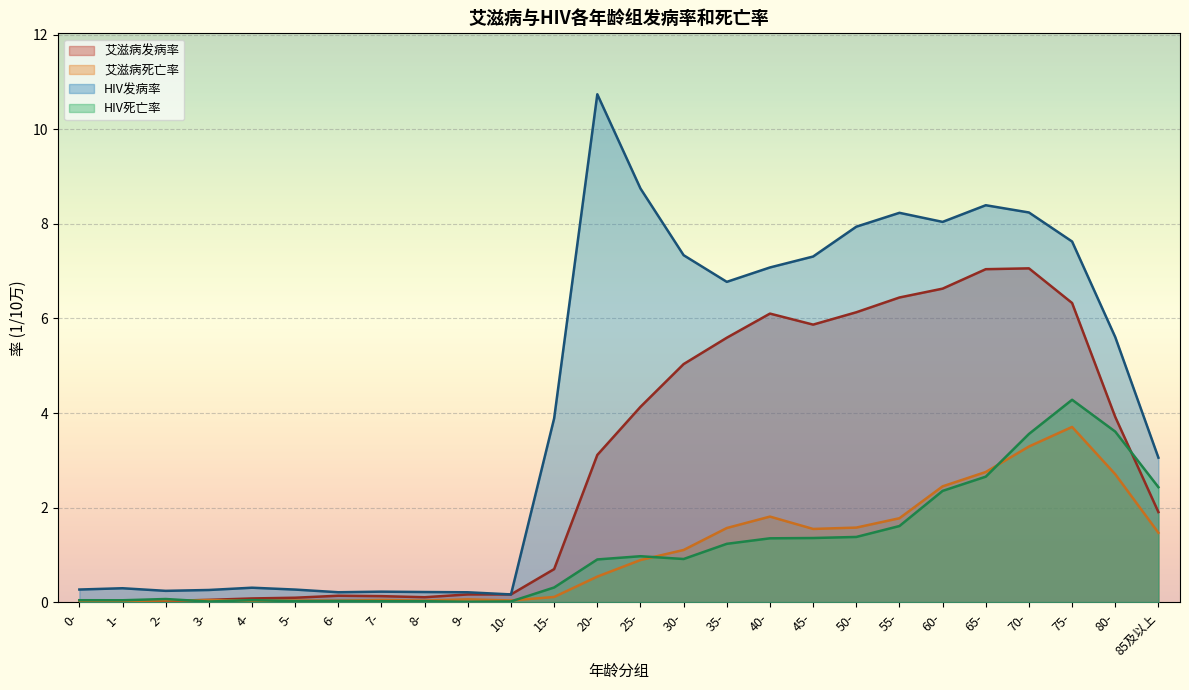

True or false: HIV死亡率 and 艾滋病发病率 intersect in this chart.

True